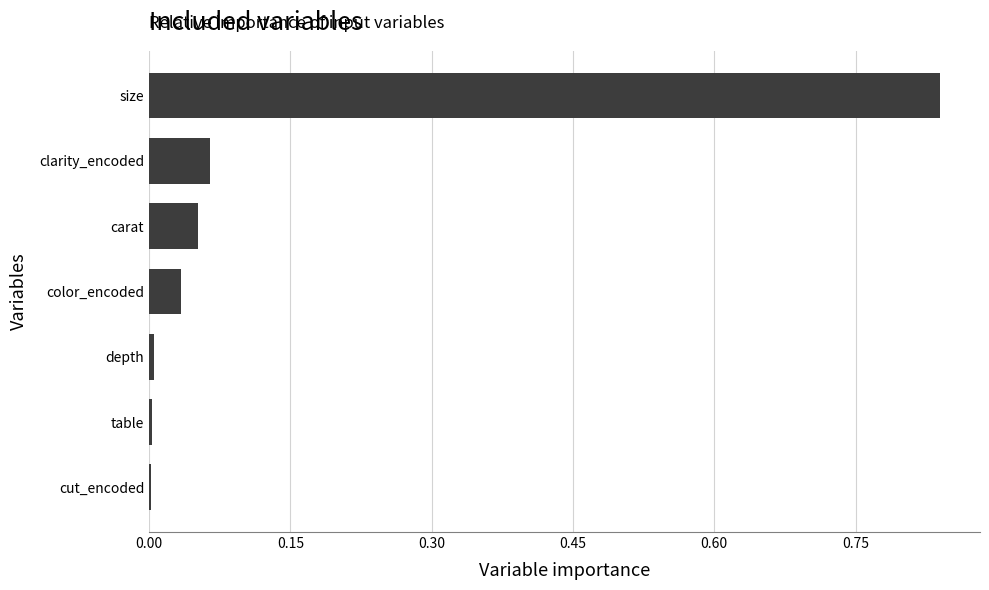

The chart shows a value of 0.0 at depth. True or false?

True